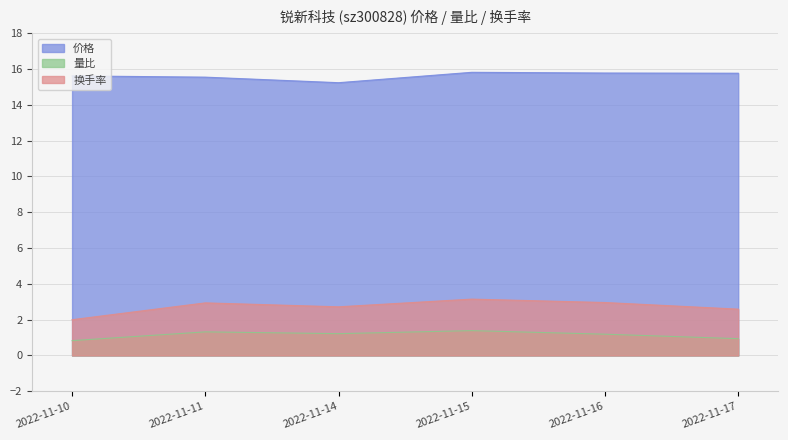

In 量比, how many points are lower than both neighbors (excluding endpoints)?

1